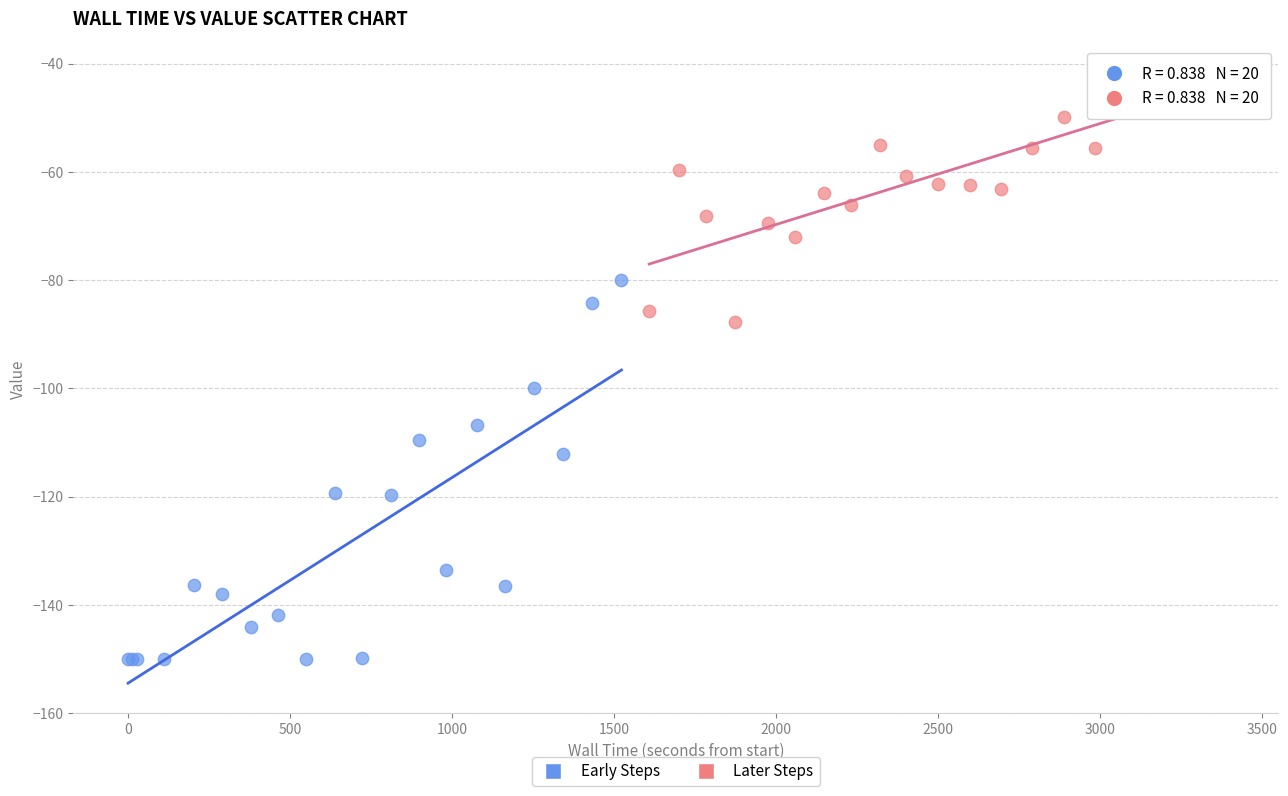

Which series reaches the minimum Y coordinate?

Early Steps